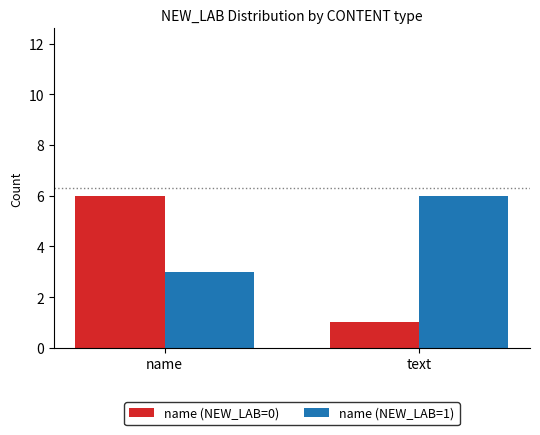

How many values in the name (NEW_LAB=1) series are below 6?

1